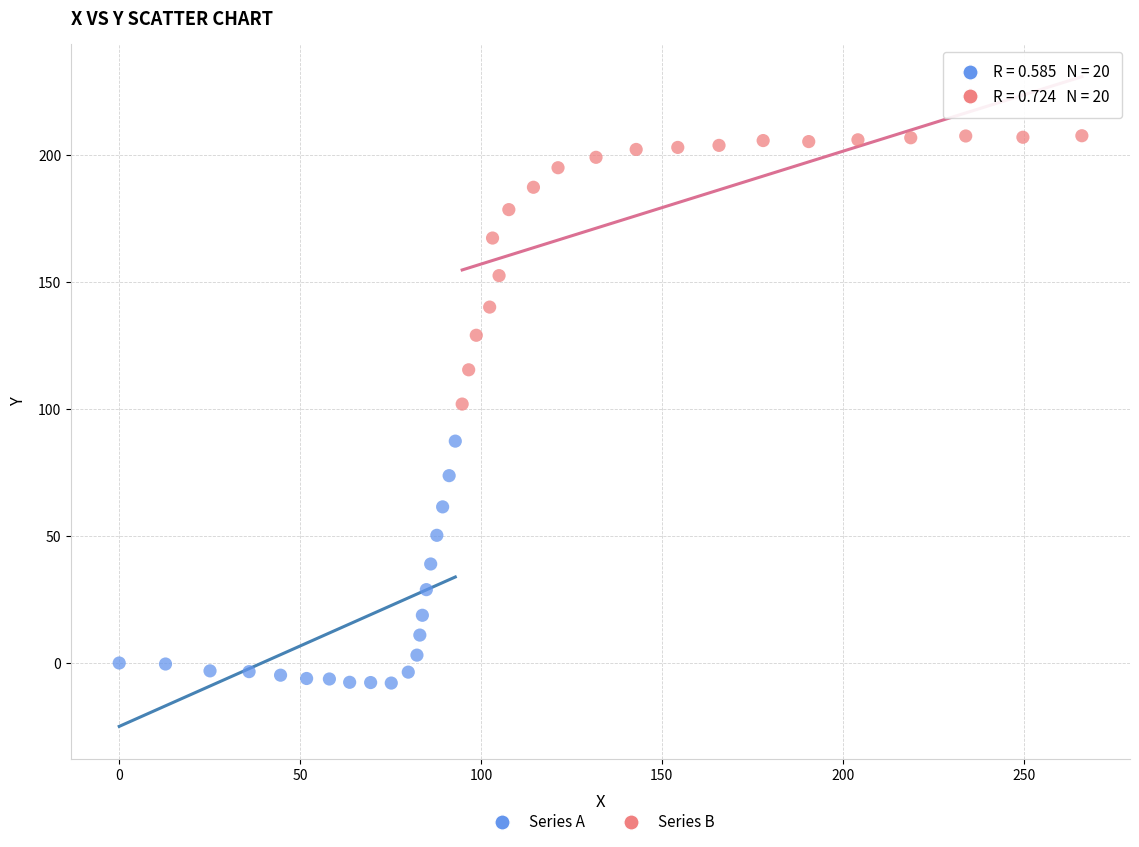

What are all the series names shown in the legend?

Series A, Series B